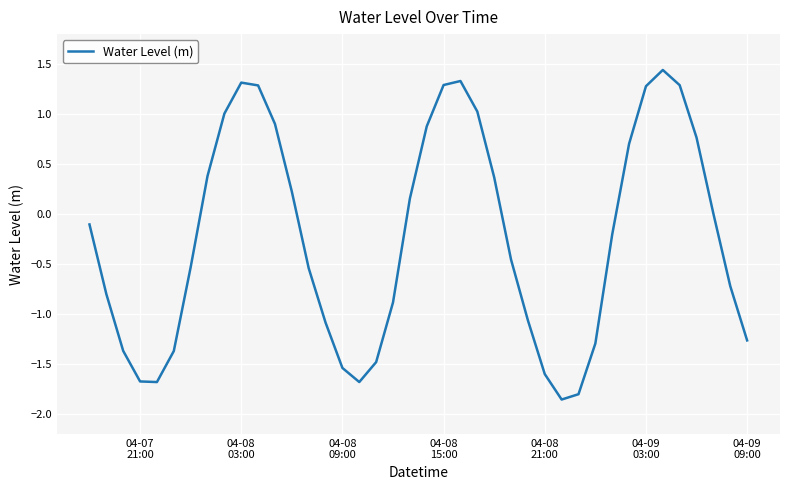

What is the difference between the maximum and minimum values?

3.3